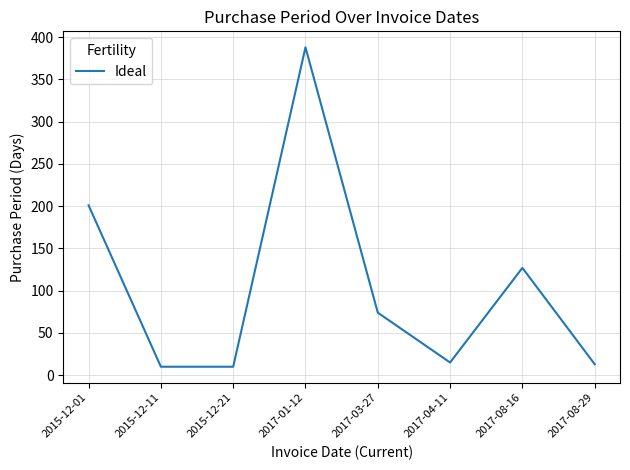

True or false: there are more than 2 points higher than both neighbors.

False